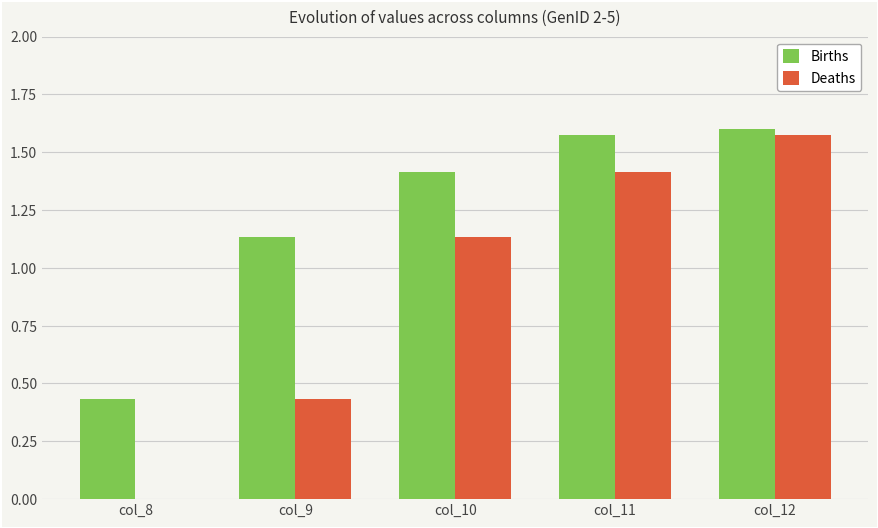

Which series has the largest total across all categories?

Births